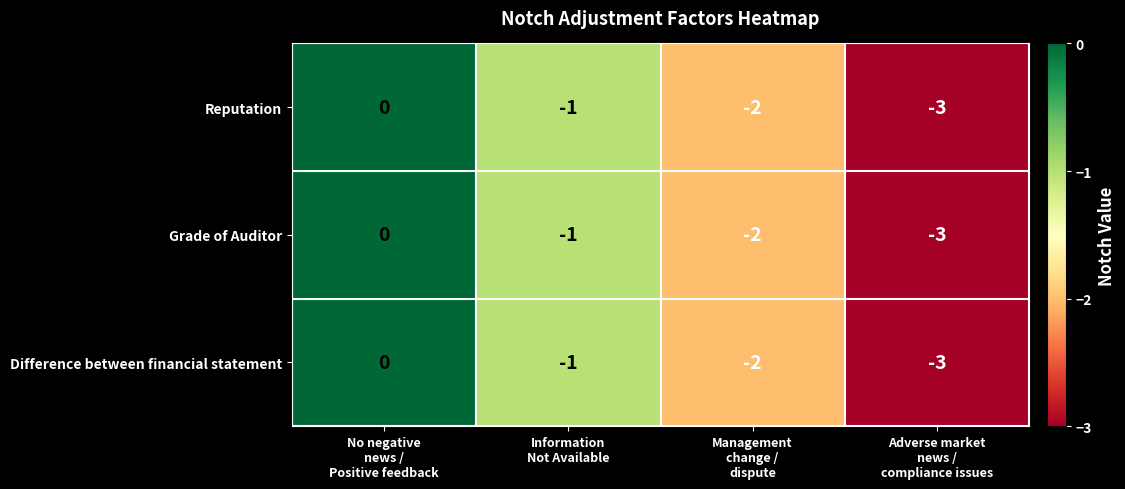

Reading right to left, extract all data points from this chart.

Reputation: -3	-2	-1	0
Grade of Auditor: -3	-2	-1	0
Difference between financial statement: -3	-2	-1	0